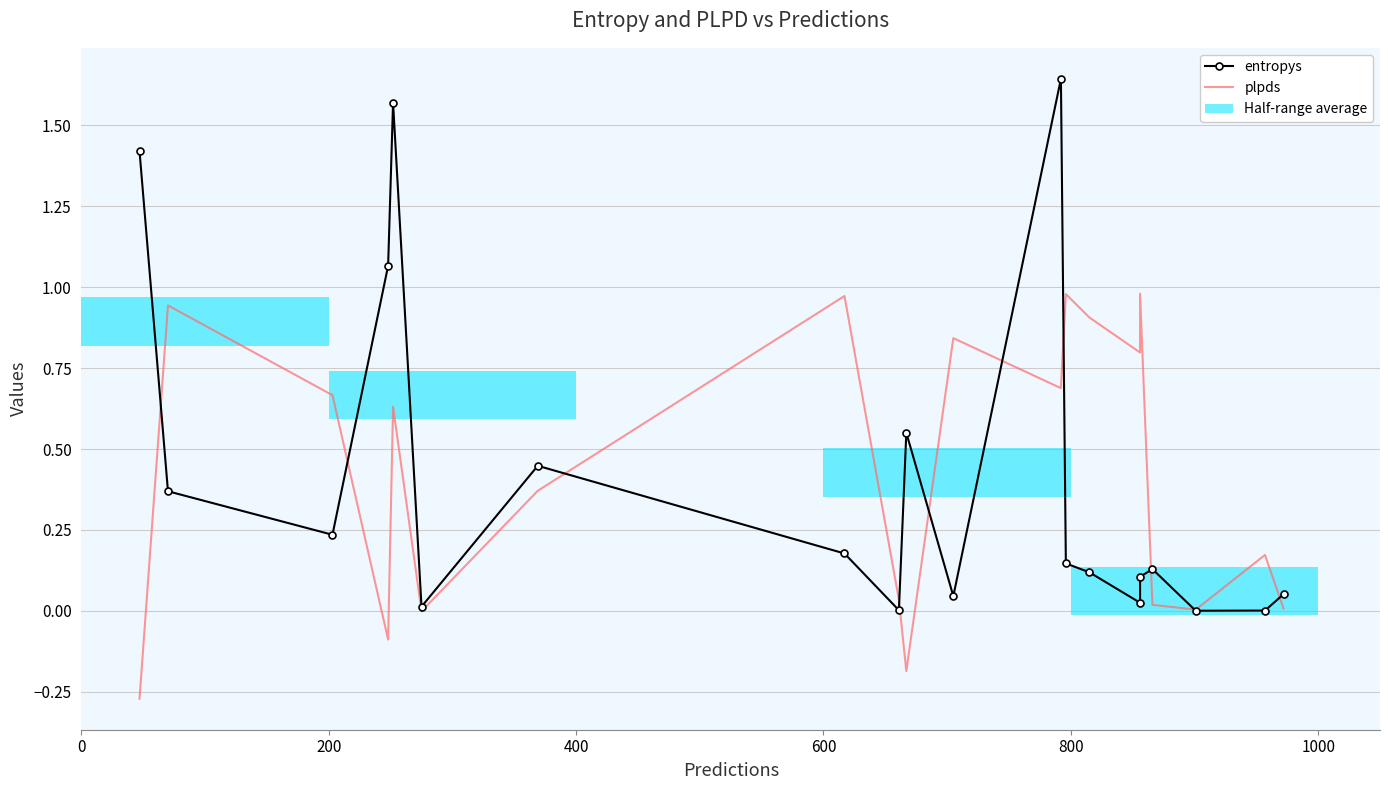

What is the lowest value of the plpds series?

-0.3